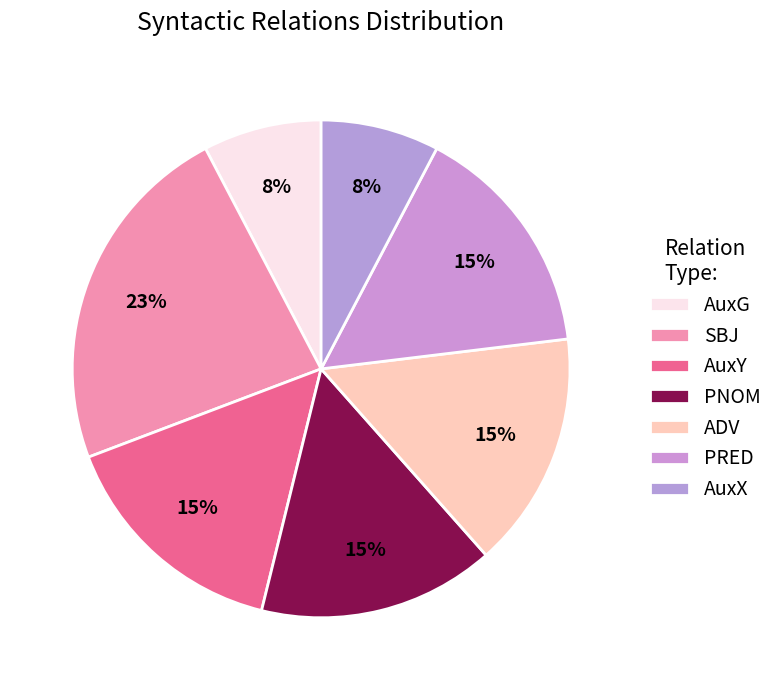

Is the sum of AuxY and AuxG greater than half?

No